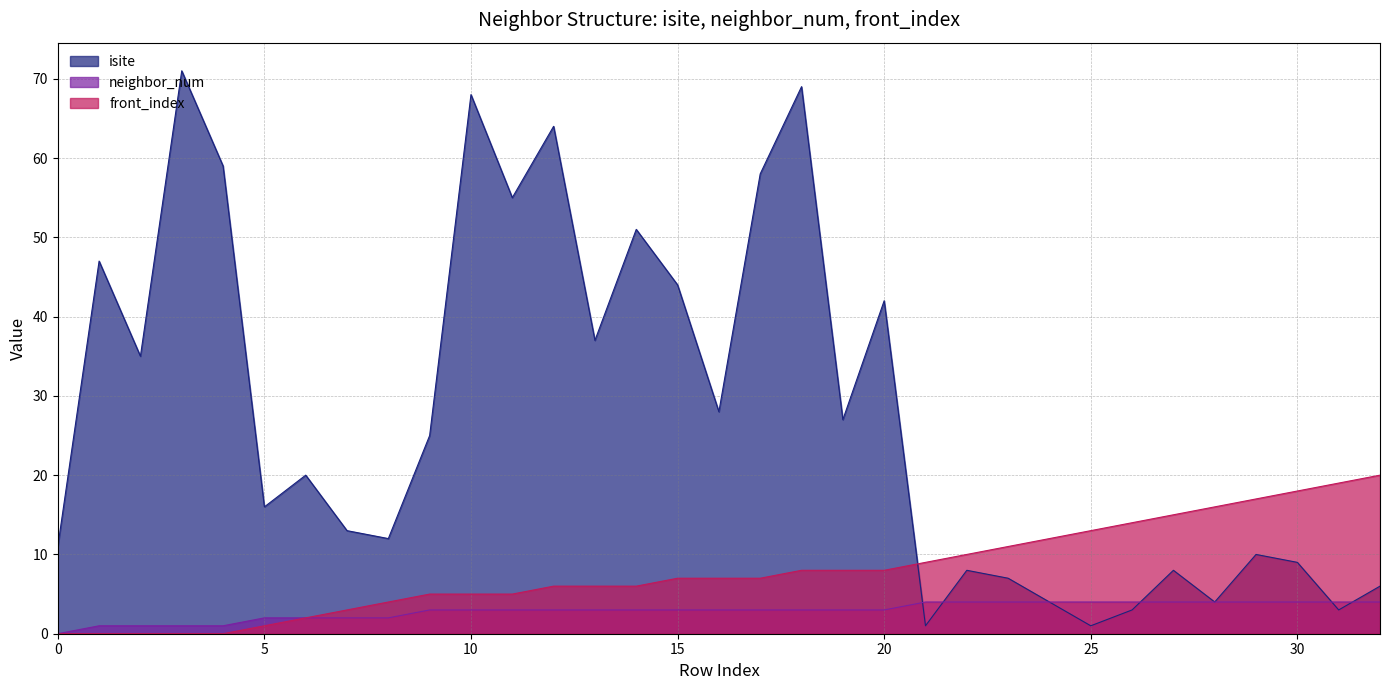

Reading left to right, extract all data points from this chart.

isite: 0=11	1=47	2=35	3=71	4=59	5=16	6=20	7=13	8=12	9=25	10=68	11=55	12=64	13=37	14=51	15=44	16=28	17=58	18=69	19=27	20=42	21=1	22=8	23=7	24=4	25=1	26=3	27=8	28=4	29=10	30=9	31=3	32=6
neighbor_num: 0=0	1=1	2=1	3=1	4=1	5=2	6=2	7=2	8=2	9=3	10=3	11=3	12=3	13=3	14=3	15=3	16=3	17=3	18=3	19=3	20=3	21=4	22=4	23=4	24=4	25=4	26=4	27=4	28=4	29=4	30=4	31=4	32=4
front_index: 0=0	1=0	2=0	3=0	4=0	5=1	6=2	7=3	8=4	9=5	10=5	11=5	12=6	13=6	14=6	15=7	16=7	17=7	18=8	19=8	20=8	21=9	22=10	23=11	24=12	25=13	26=14	27=15	28=16	29=17	30=18	31=19	32=20